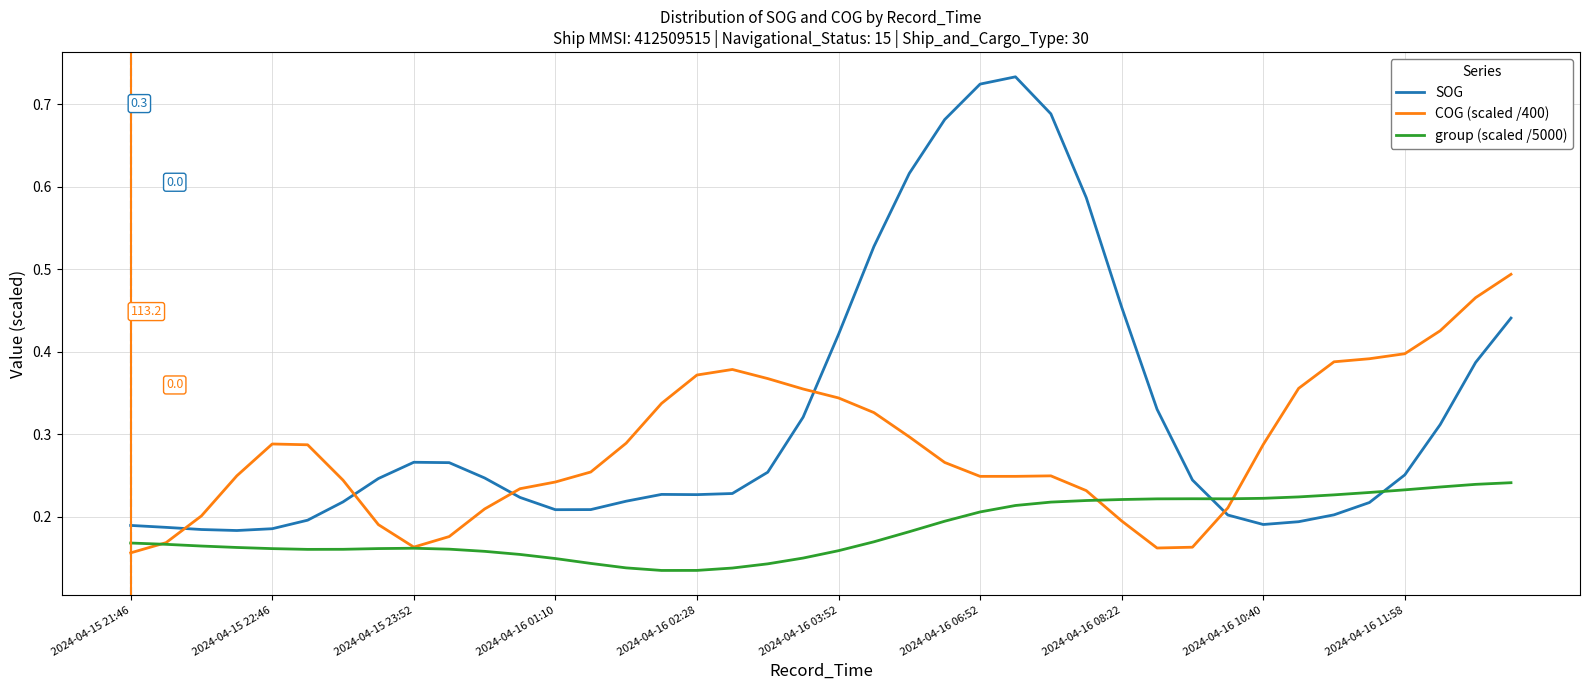

Which series has the largest range (max minus min)?

SOG